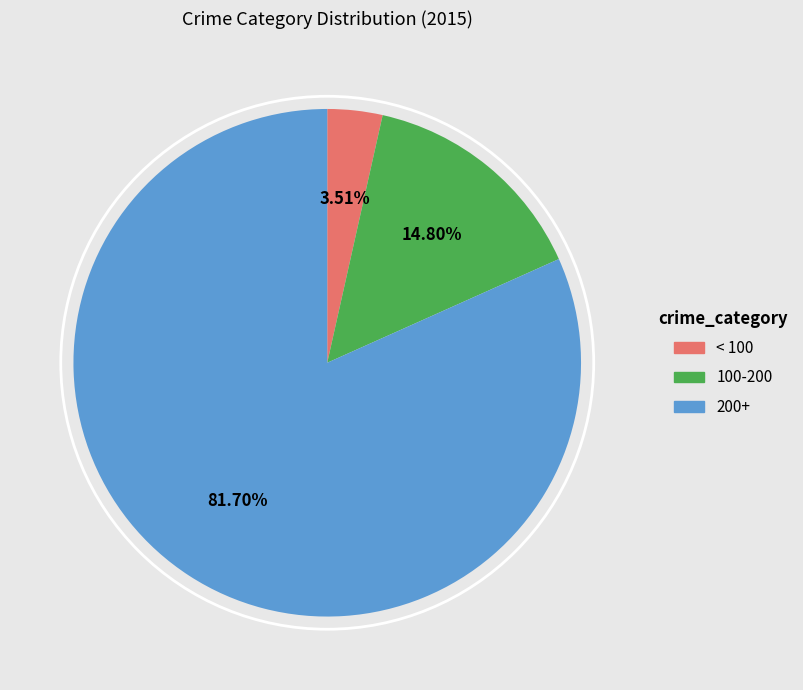

Is there a majority slice in this chart?

Yes